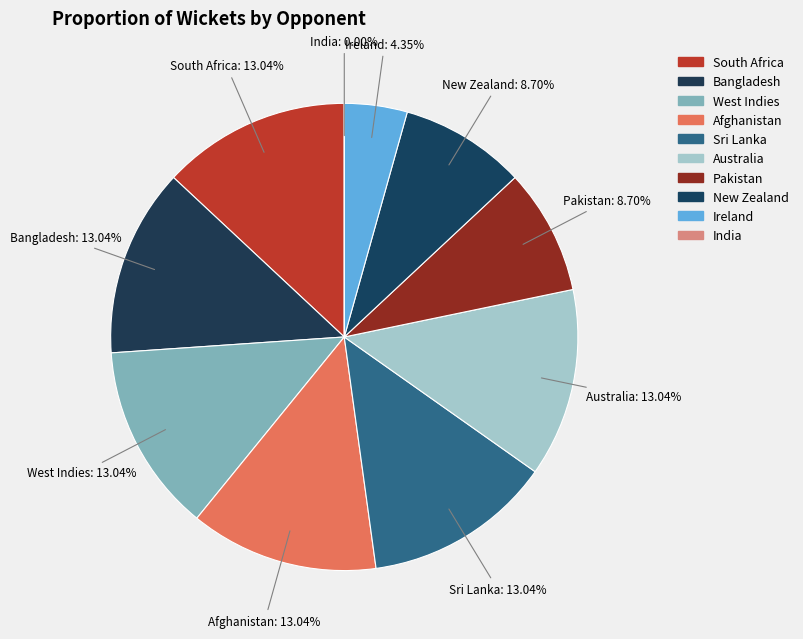

Is there any slice that represents more than half of the pie?

No